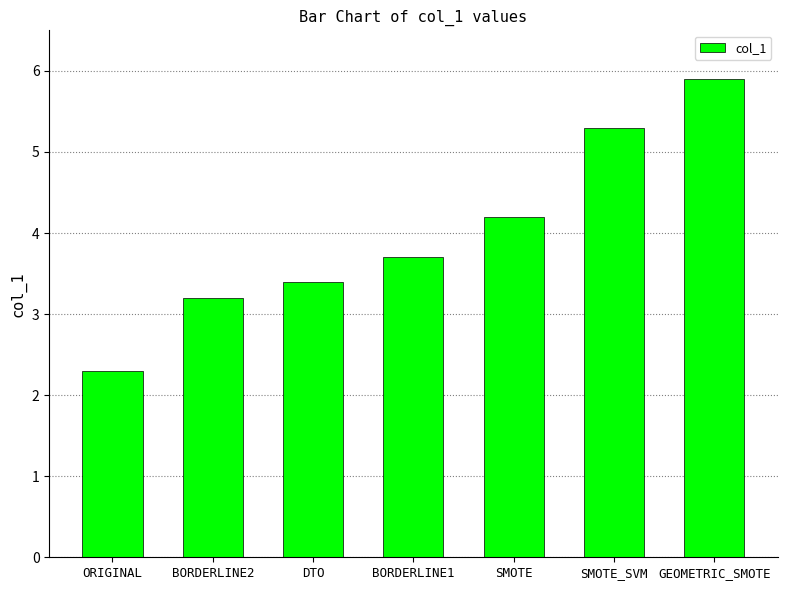

What position from the left is SMOTE?

5